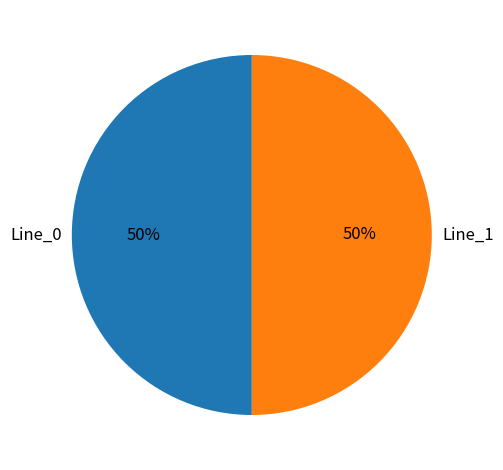

To the nearest percent, what is the average slice percentage?

50%